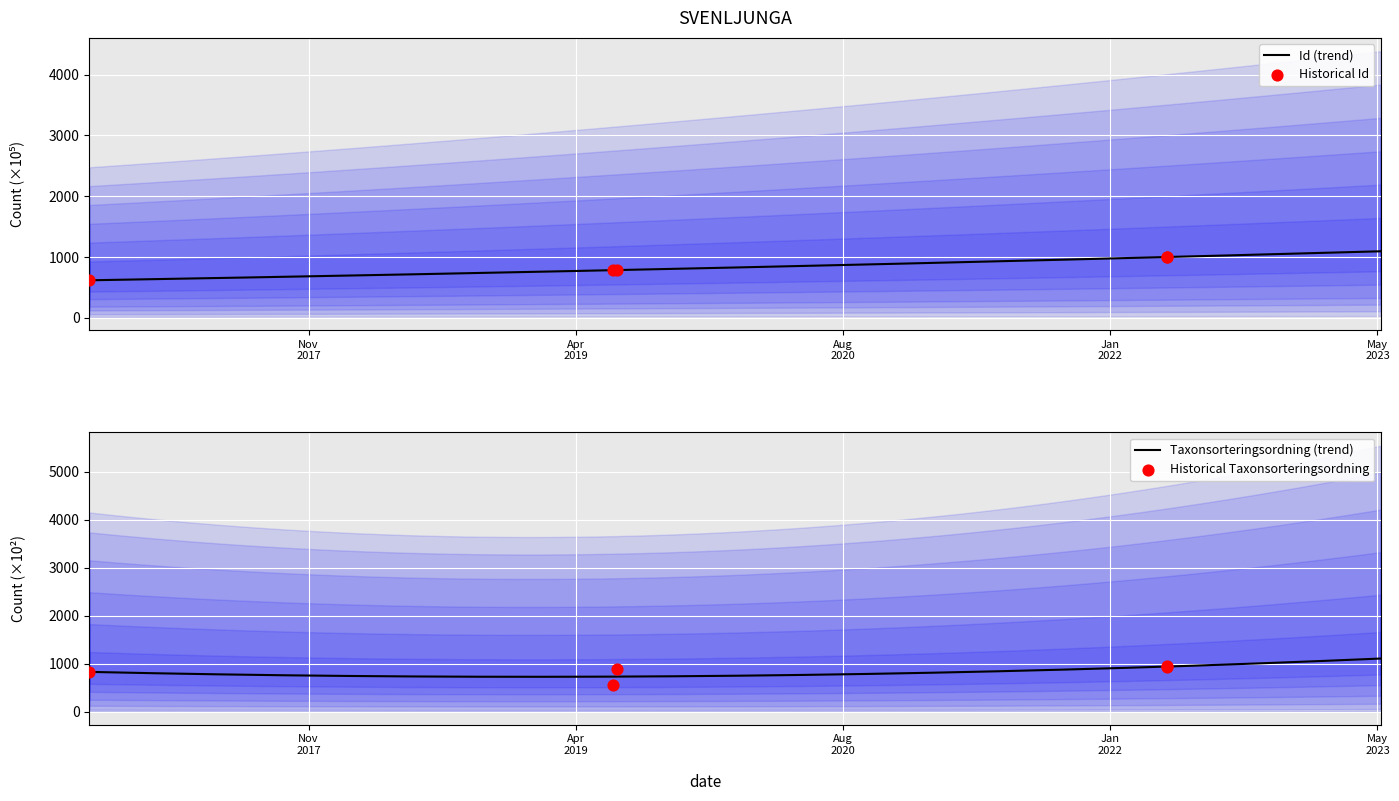

Which series has the largest Y range (max minus min)?

Taxonsorteringsordning